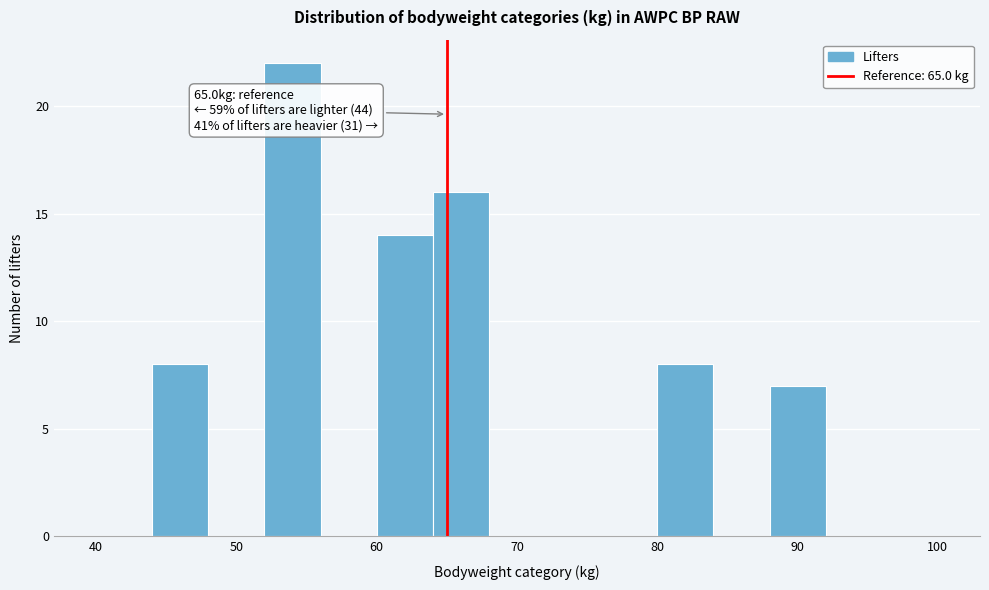

Over which range of the x-axis is the bar tallest?

52 to 56